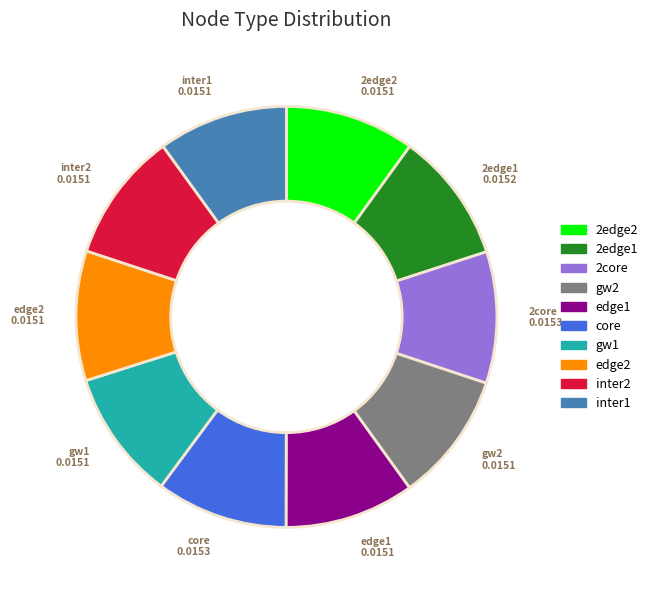

Is it true that 2edge1 is 24% of the pie?

False